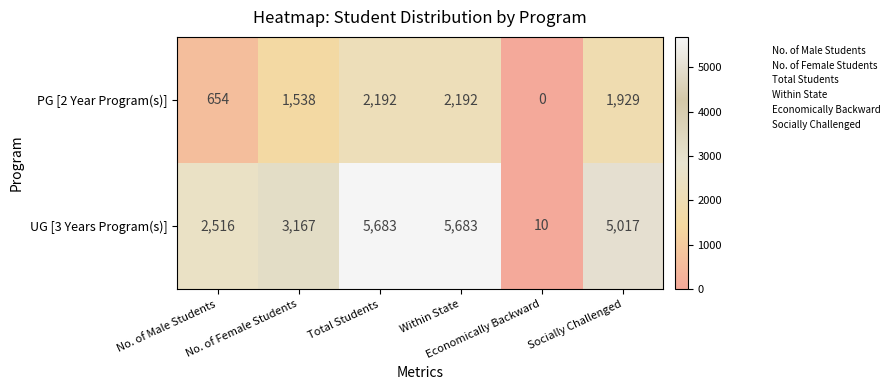

List the series in order of their peak value, highest first.

UG [3 Years Program(s)], PG [2 Year Program(s)]